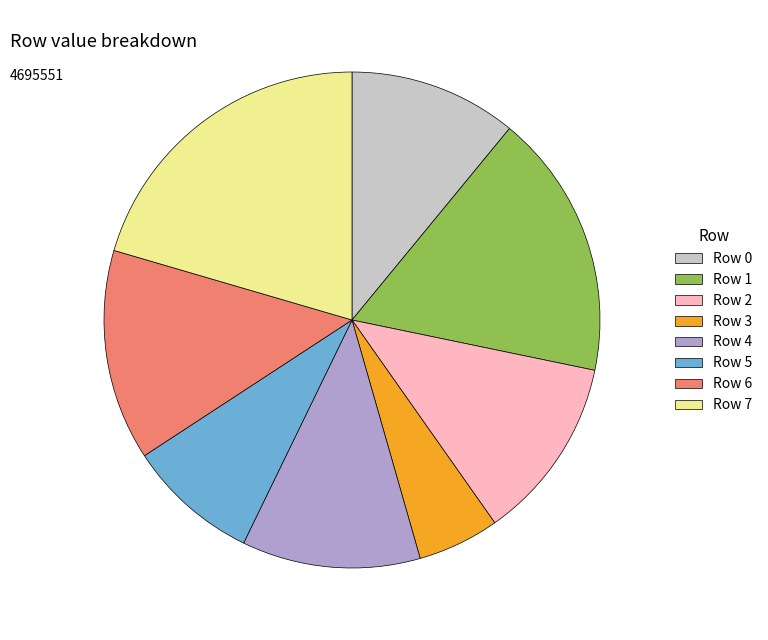

True or false: Row 1 accounts for 17% of the total.

True